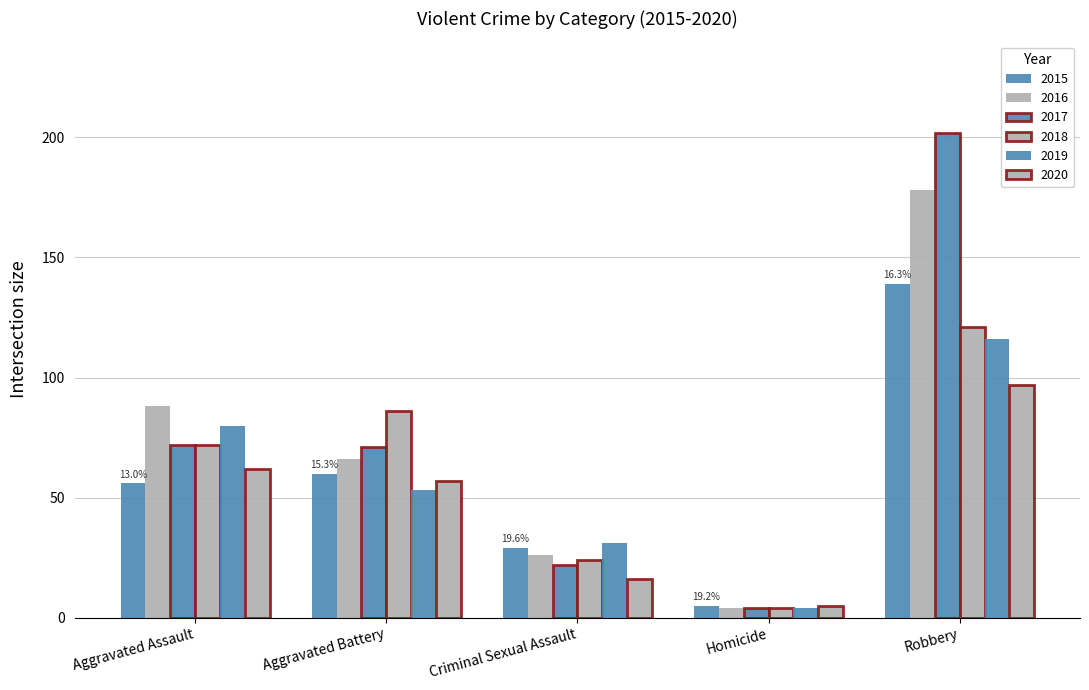

Are the bars grouped side by side (vs. stacked)?

Yes